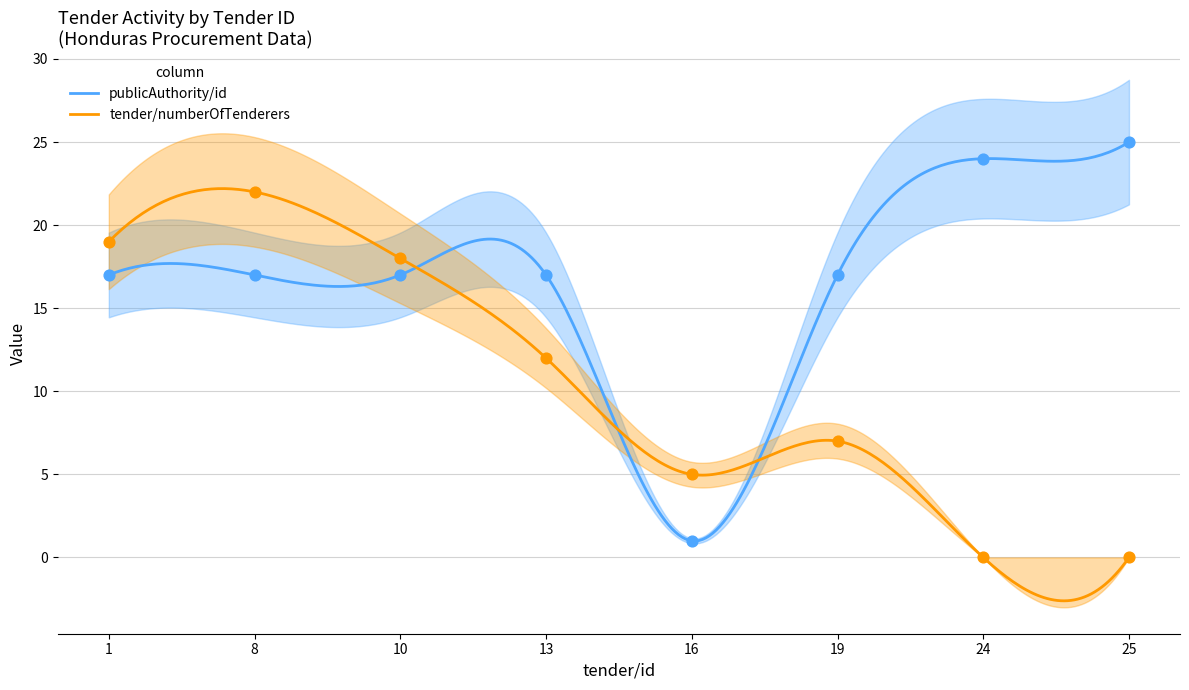

What is the total value across all series at 25?

25